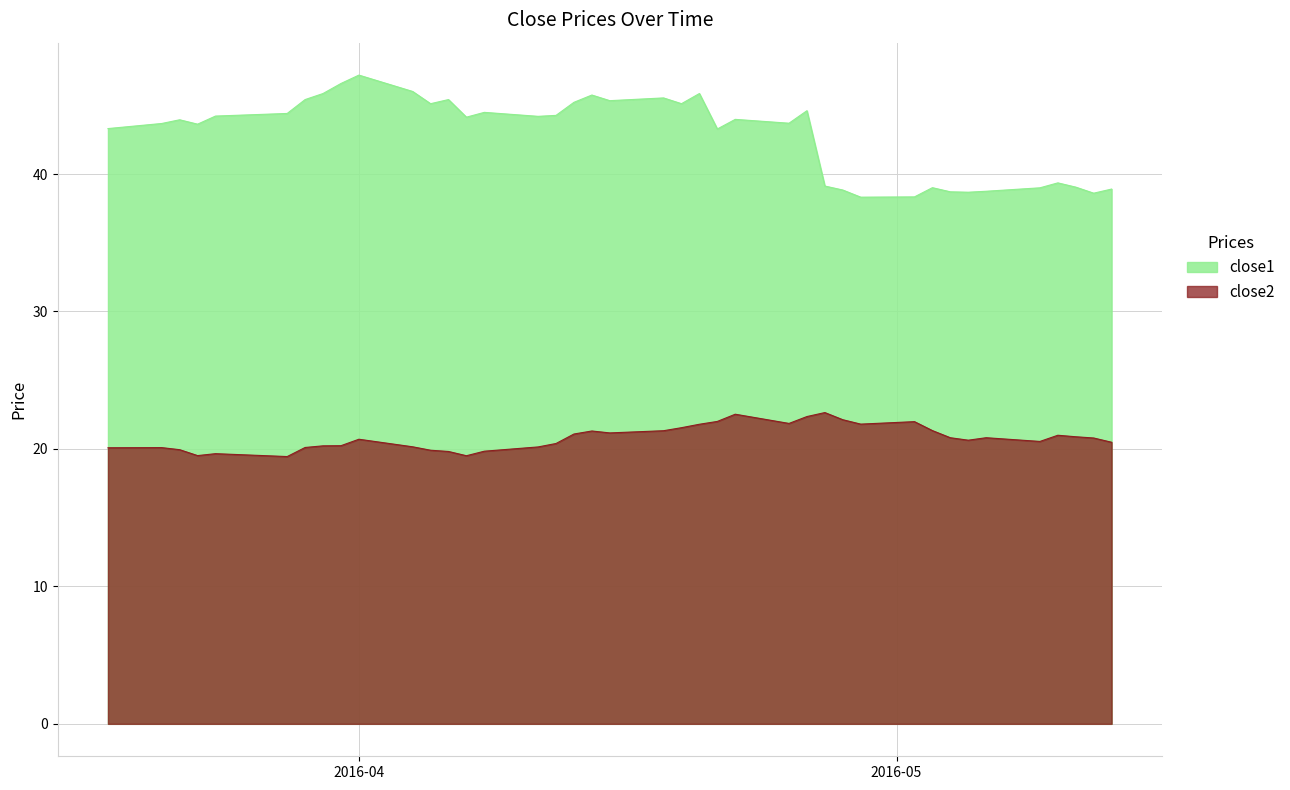

True or false: close2 and close1 cross at least once.

False